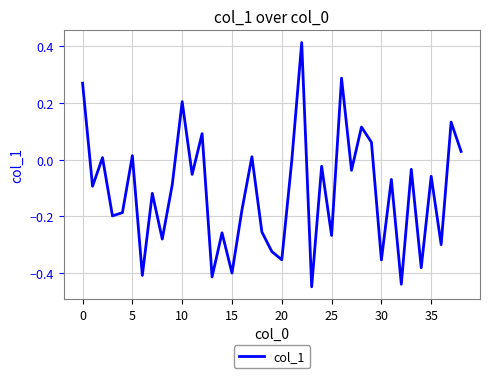

What is the difference between the maximum and minimum values?

0.9